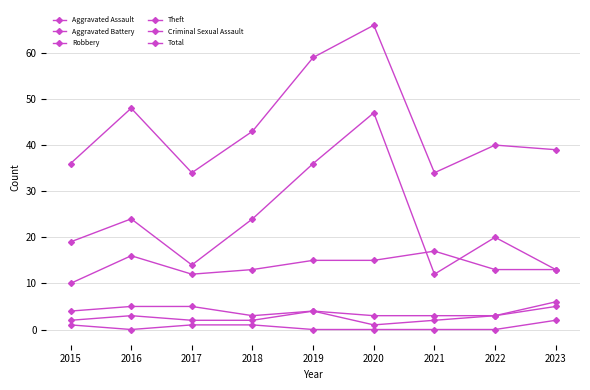

What is the value of the Aggravated Battery point at the 3rd from the left?

5